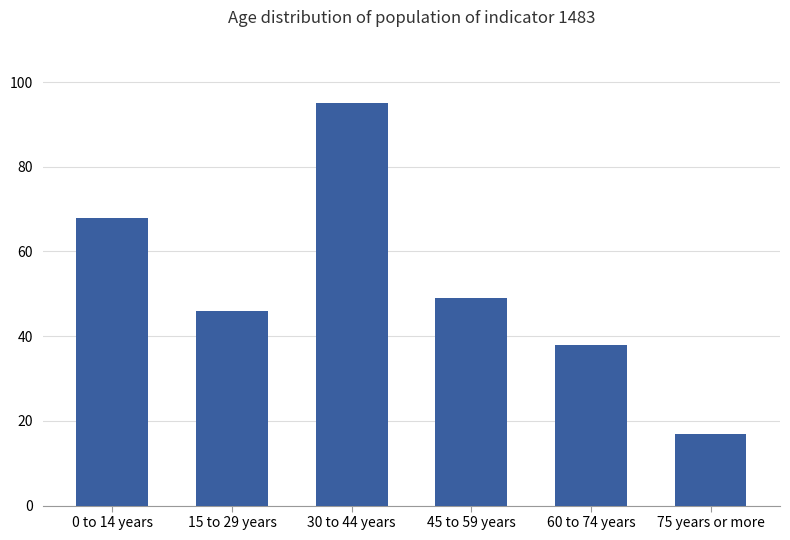

Which label corresponds to the smallest value in the chart?

75 years or more